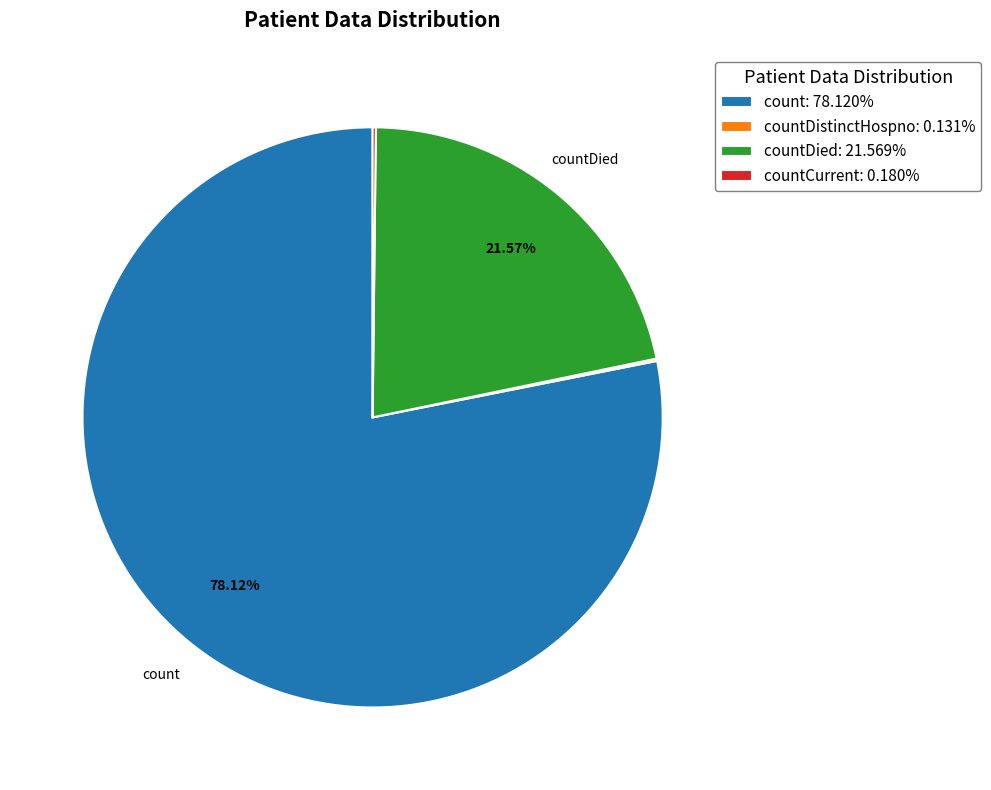

Is the sum of count: 78.120% and countDied: 21.569% greater than half?

Yes